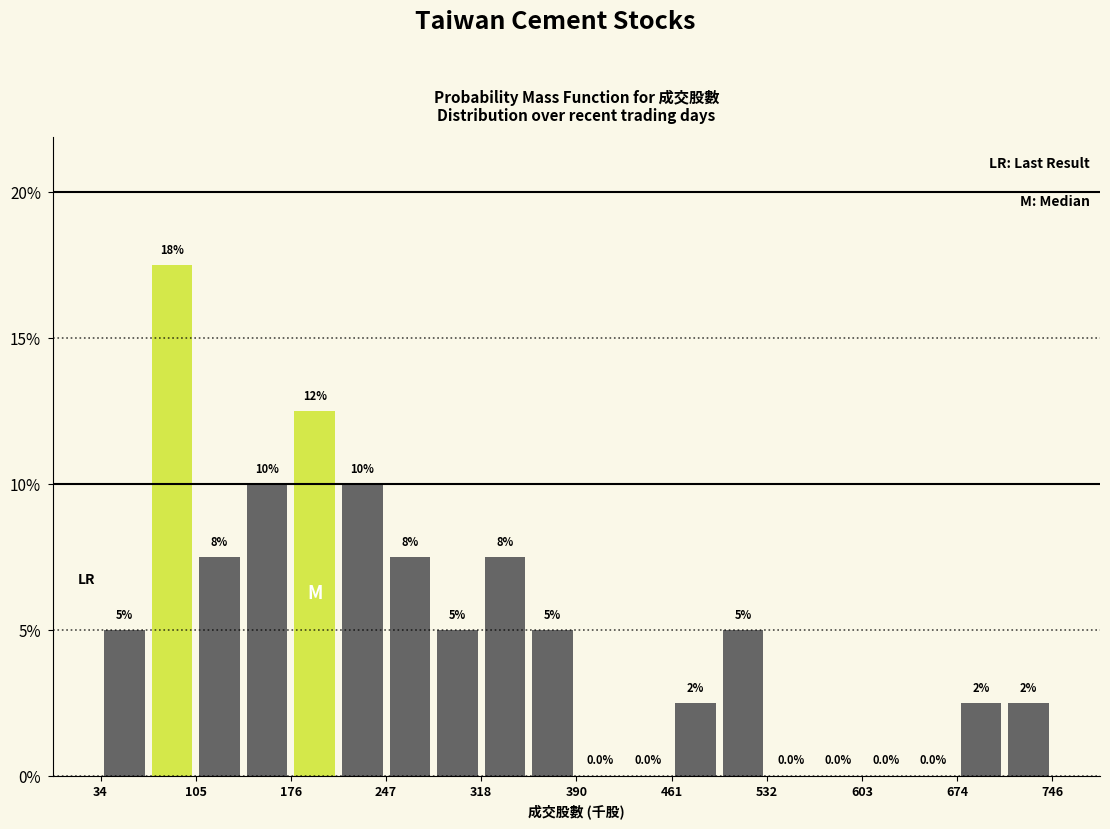

Around what value on the x-axis is the tallest bar? Give the approximate position of its centre, as read against the axis.

90